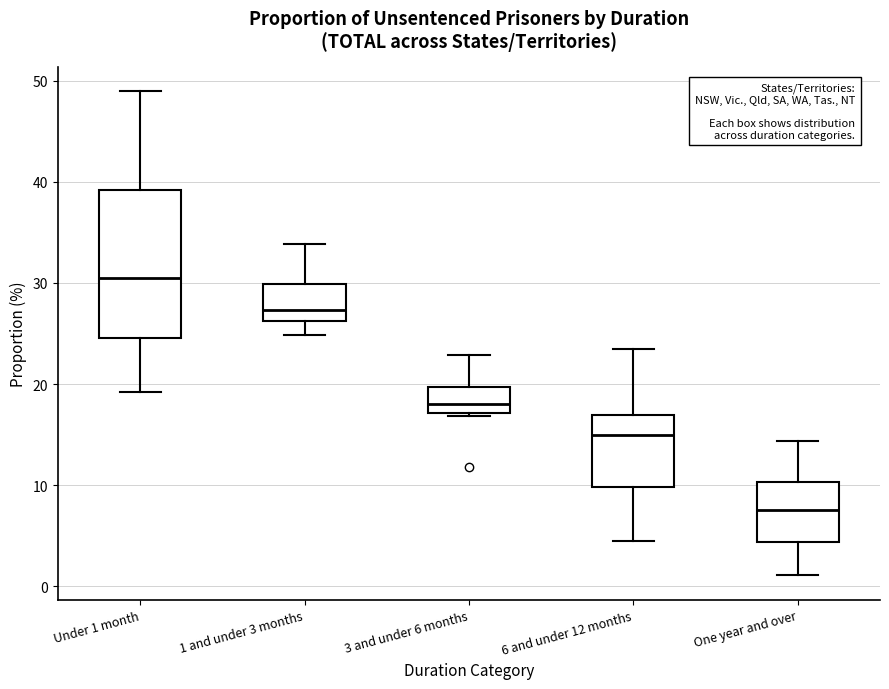

Where does the upper whisker of the box for 6 and under 12 months end on the y-axis? The values are not printed on the chart, so give them approximately, as read against the axis.

24